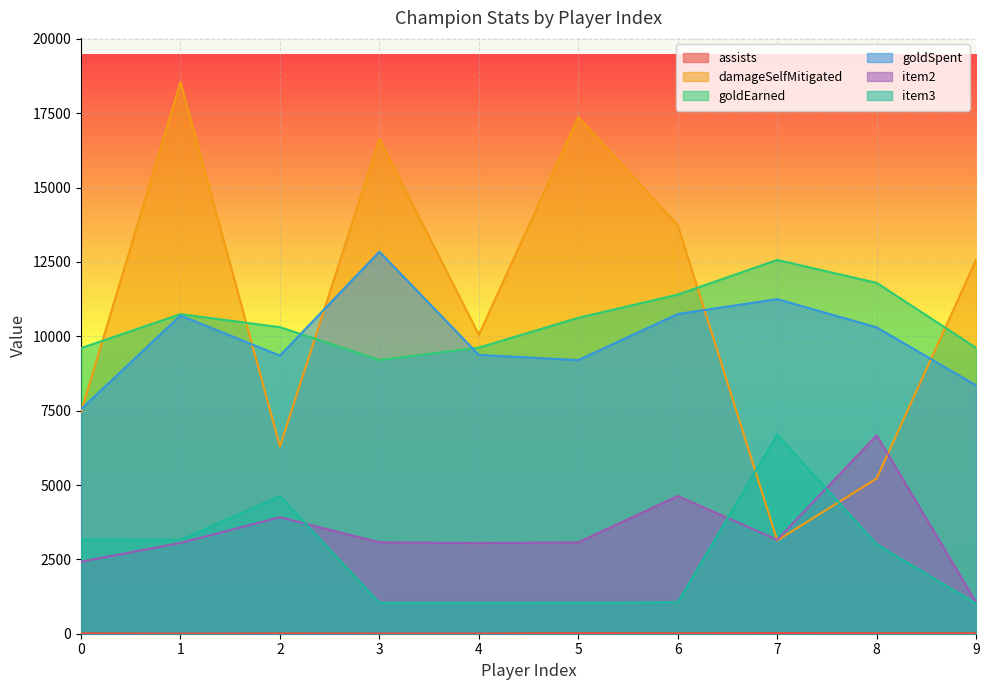

Where does the damageSelfMitigated series first go above 12573?

1